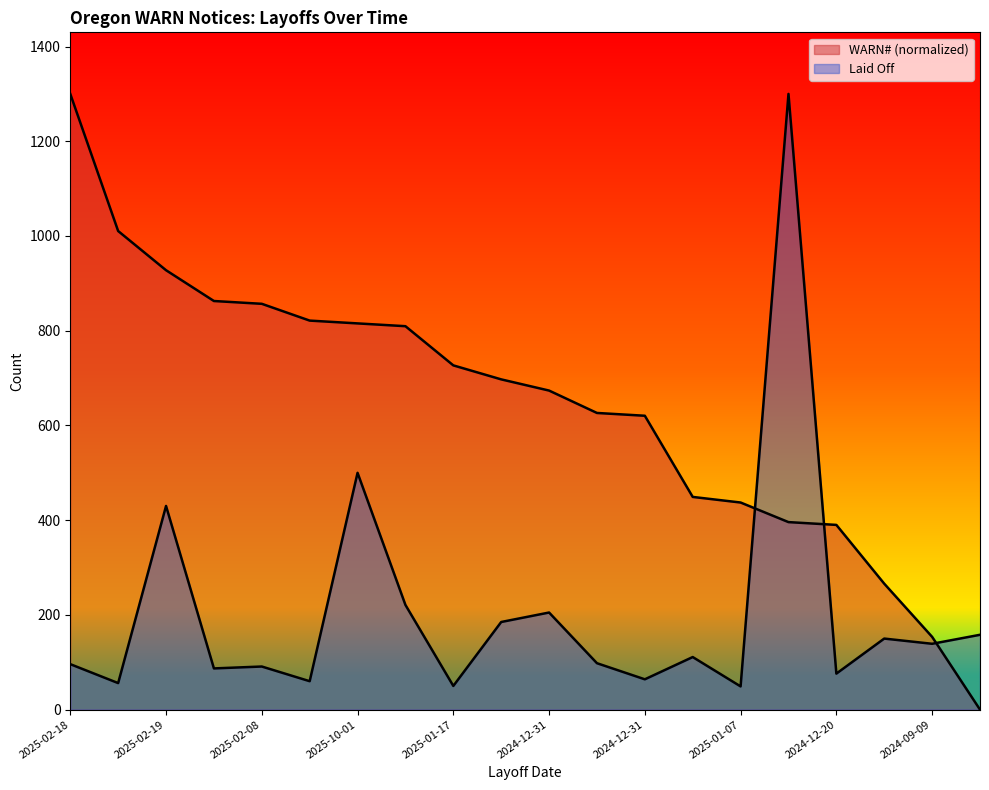

Read the Laid Off value at 2025-02-08.

91.0